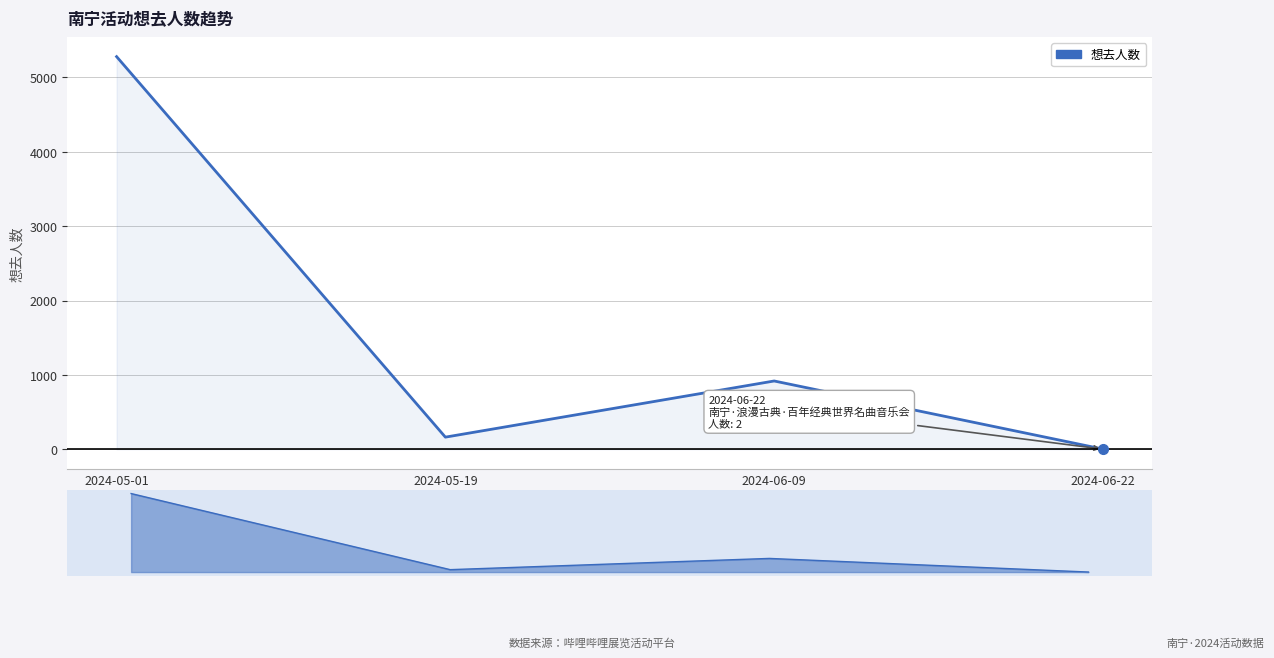

What is the maximum value shown in the chart?

5279